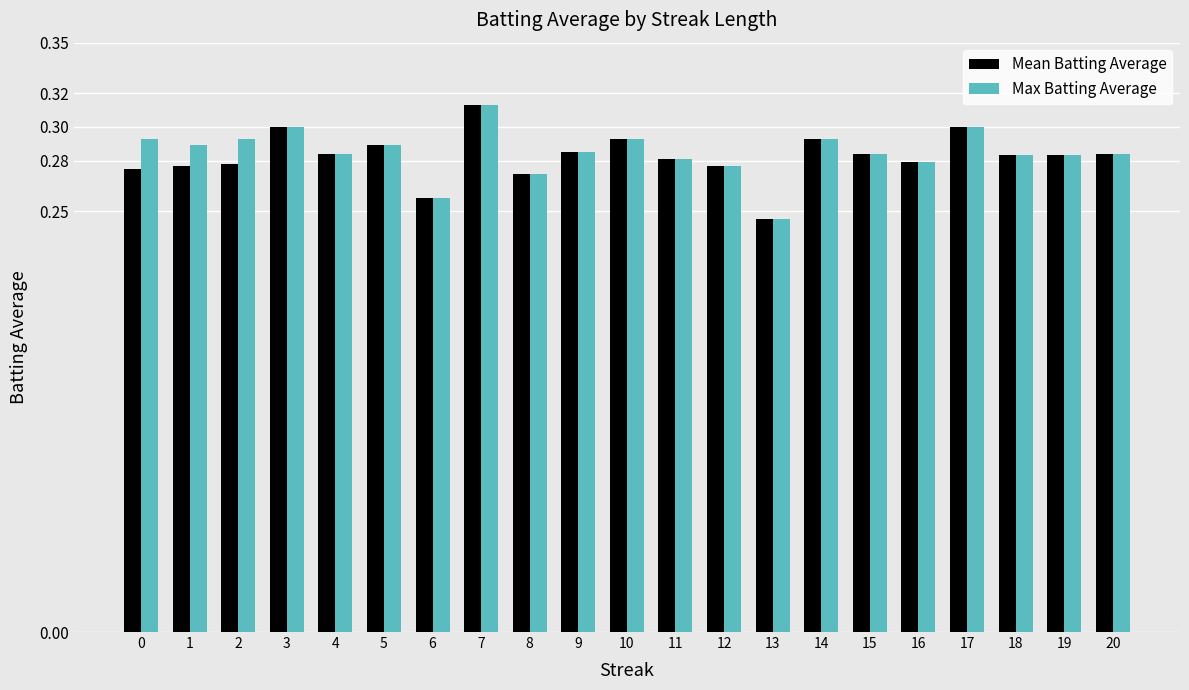

Count the Max Batting Average values in the range 0 to 1.

21